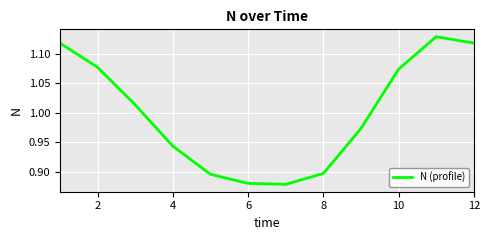

Between 12 and 6, which is larger?

12